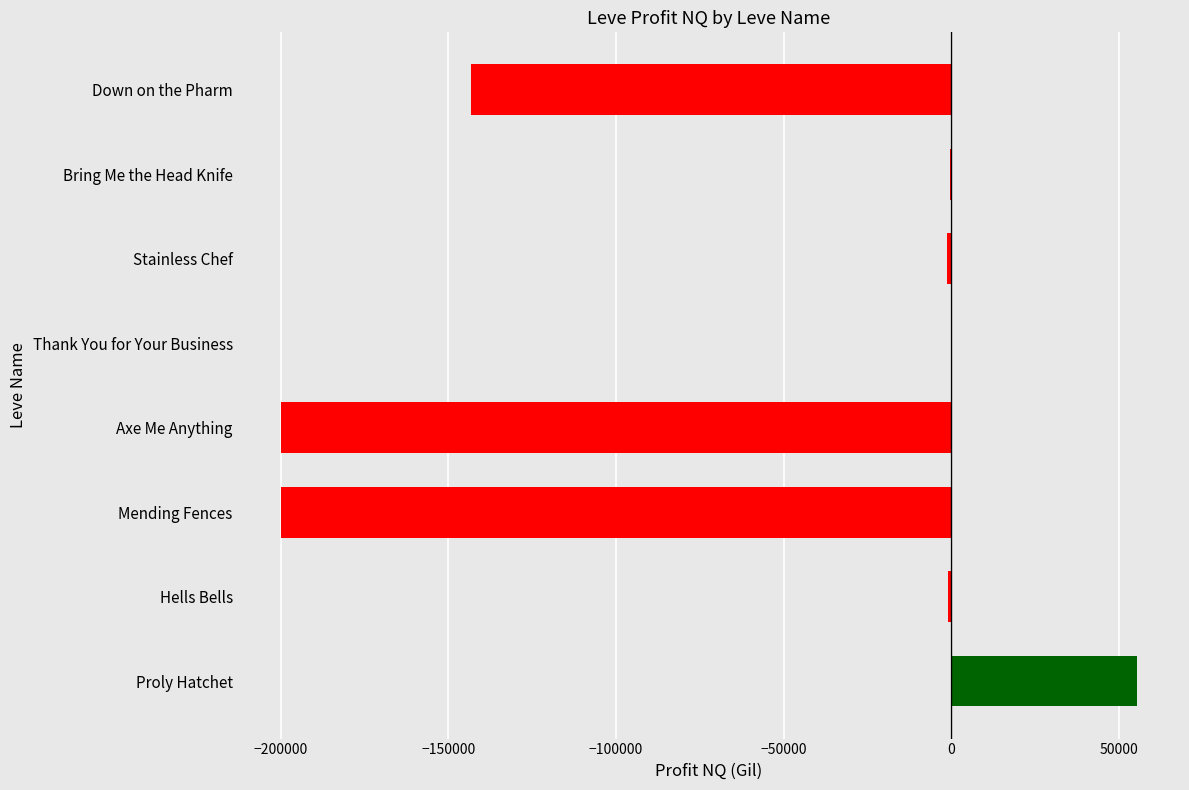

Between Mending Fences and Hells Bells, which is larger?

Hells Bells